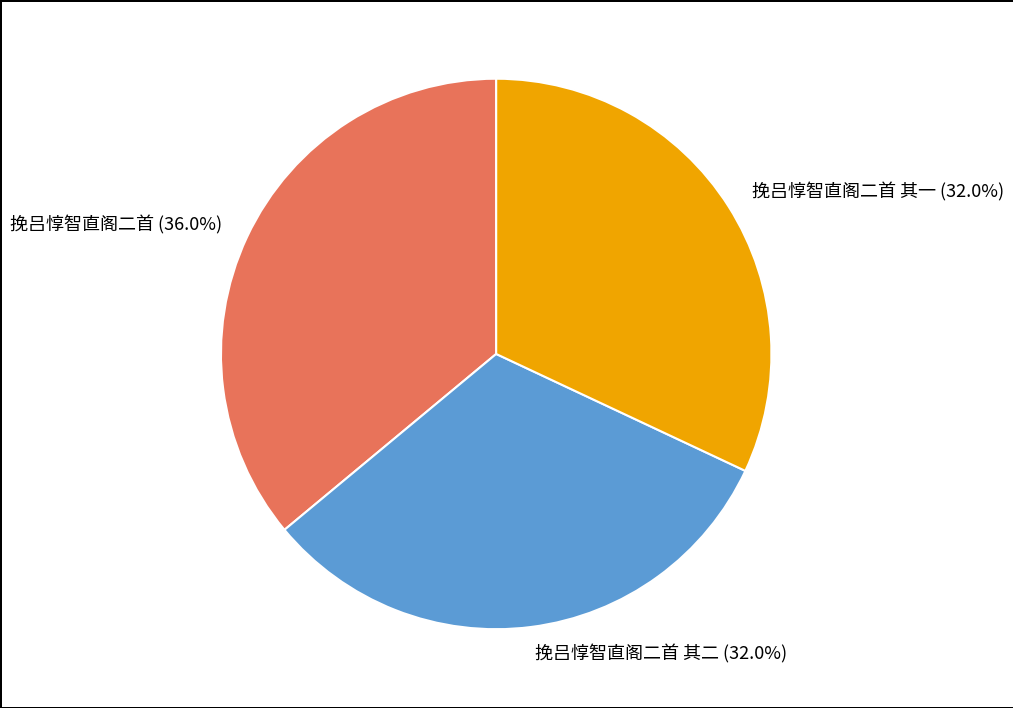

What percentage is the 挽吕惇智直阁二首 slice, to the nearest percent?

36%